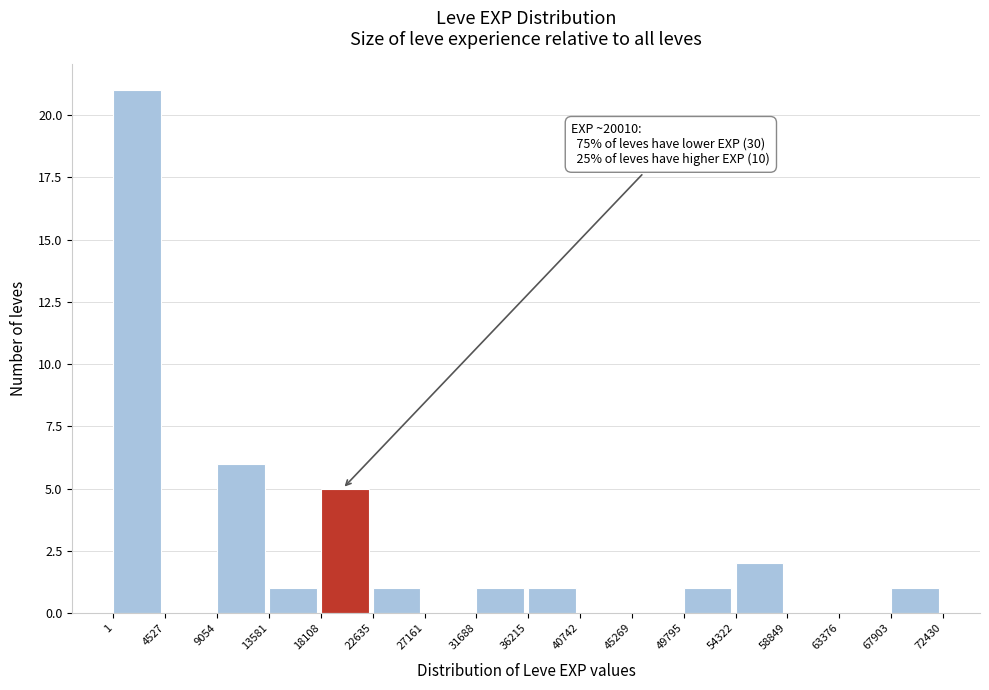

Over which range of the x-axis is the bar tallest?

1 to 4527